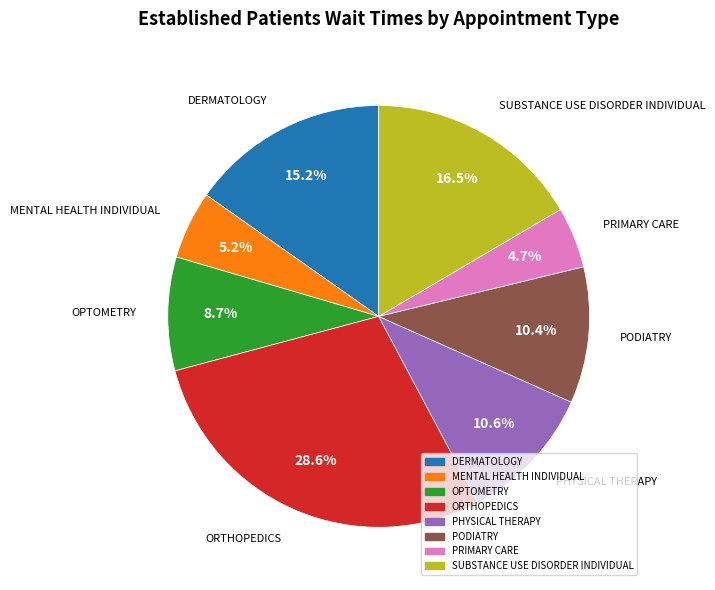

To the nearest percent, what is the average slice percentage?

12%